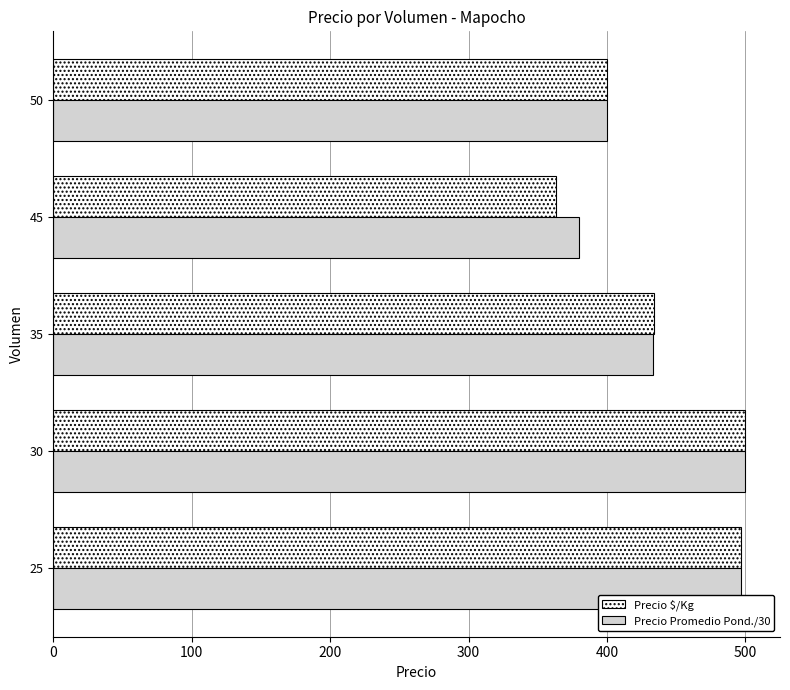

The value of Precio $/Kg at 25 is 497. True or false?

True